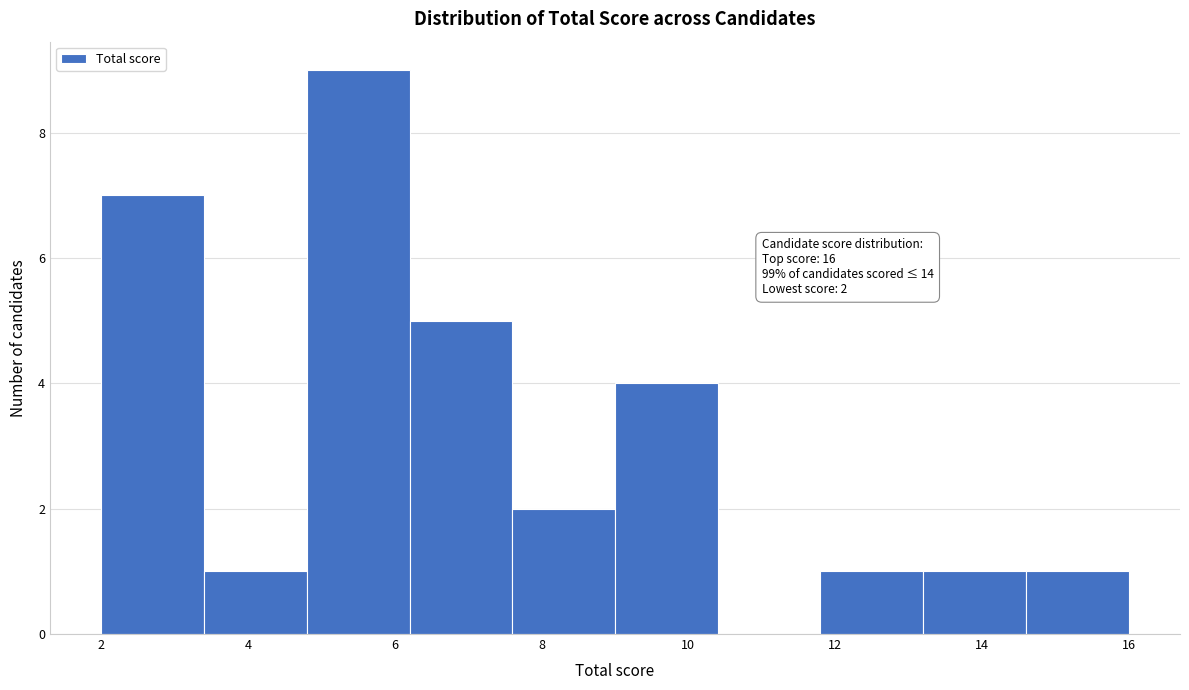

Which range on the x-axis has the tallest bar?

4.8 to 6.2